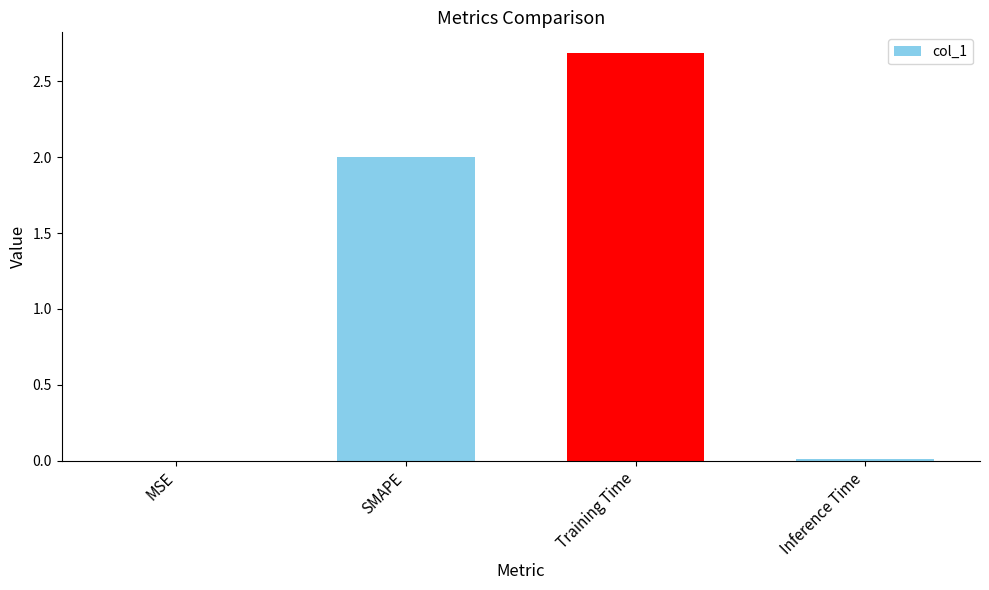

Is it true that the value at Inference Time is 0.0?

True